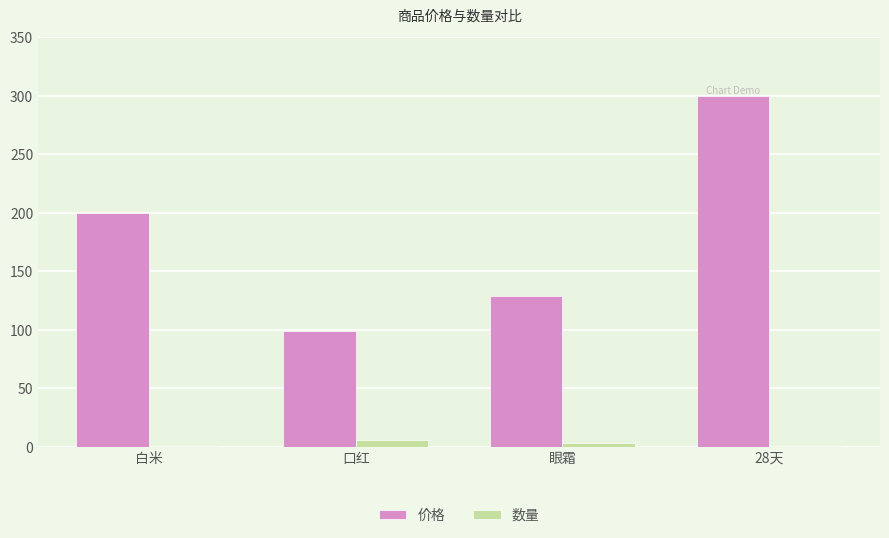

What is the sum of all 价格 values?

728